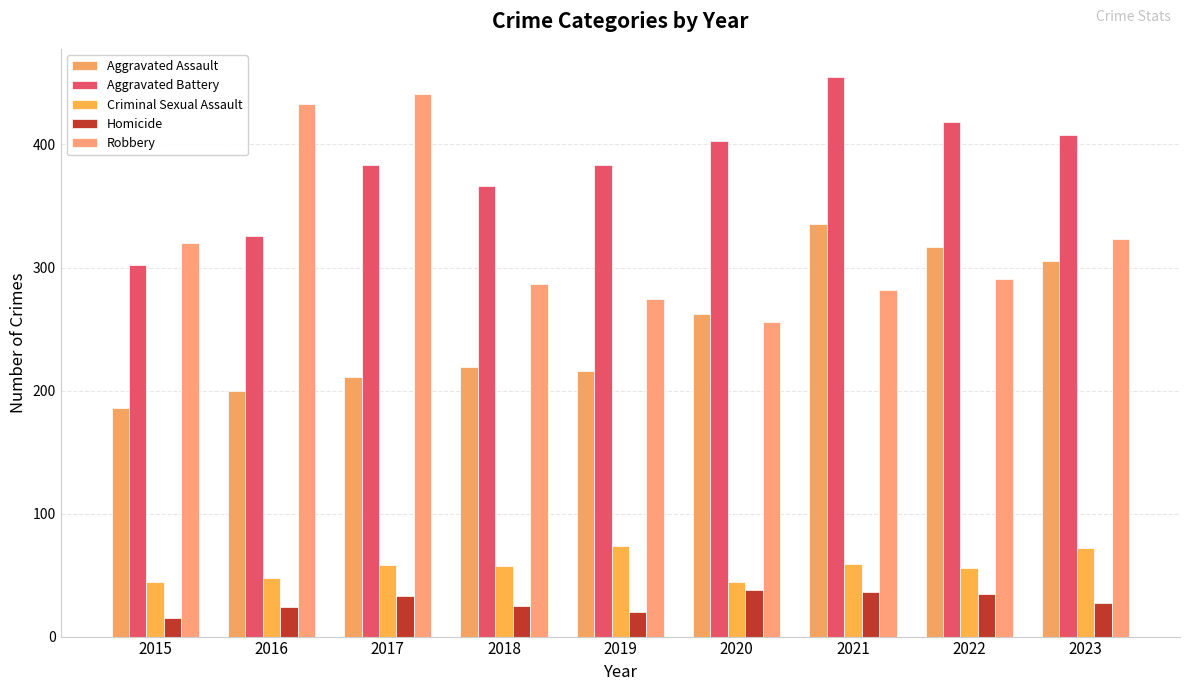

Which series has the largest total across all categories?

Aggravated Battery